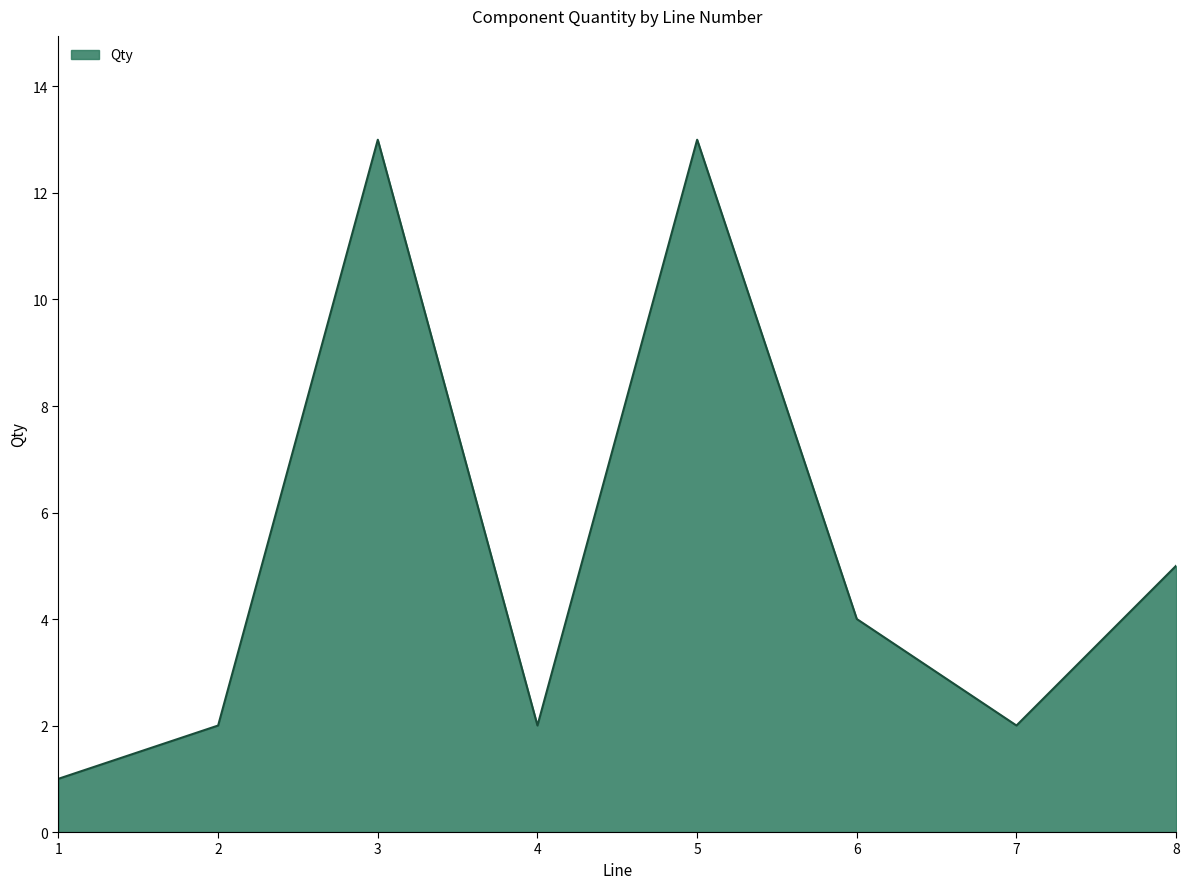

The value at 2 is 3. True or false?

False